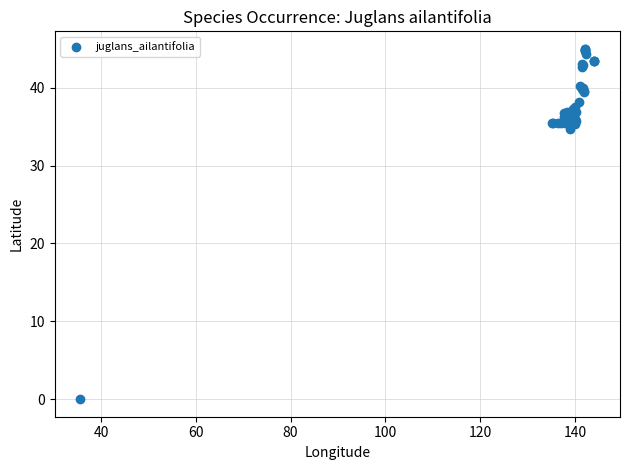

What Y value in the scatter plot is closest to 22?

34.7